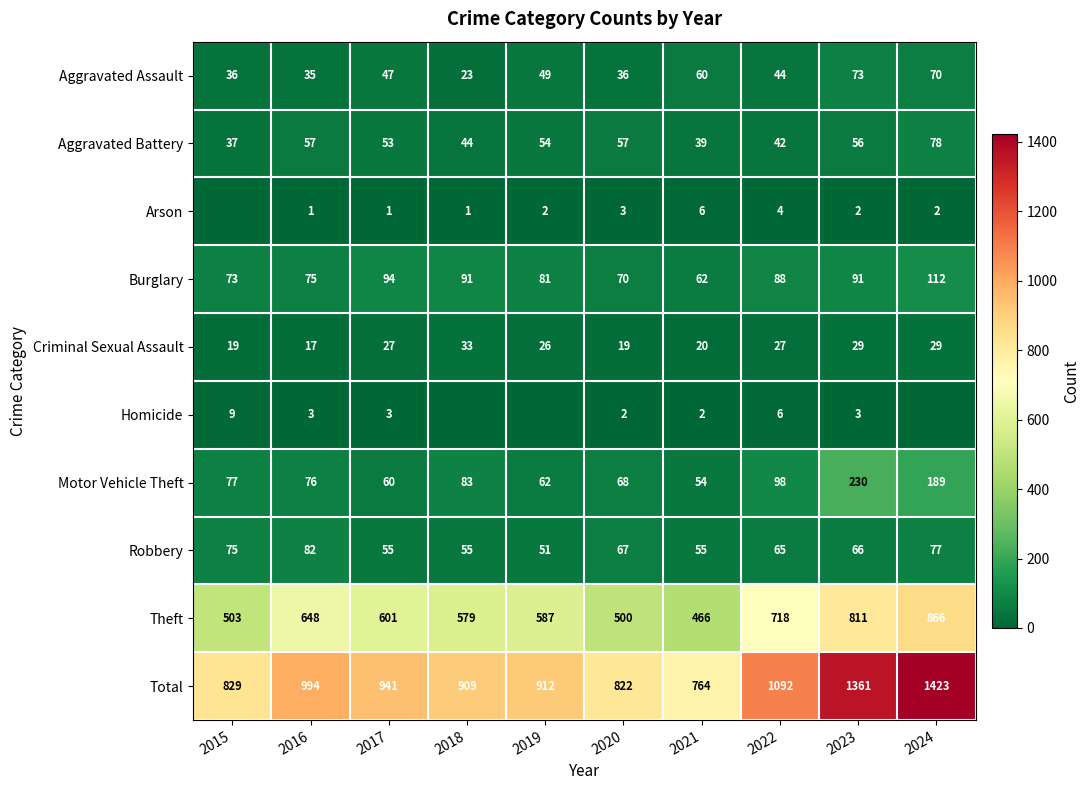

Which category has the lowest value across all series?

2015